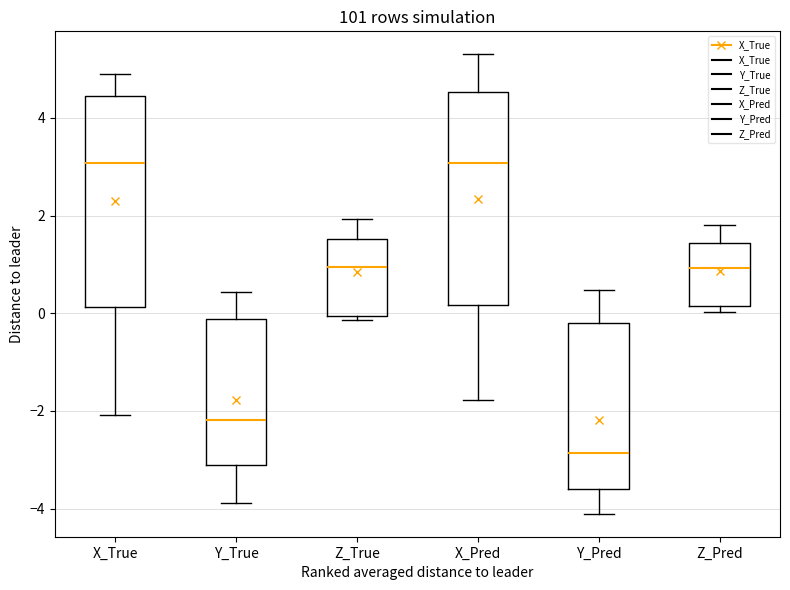

Reading left to right, read every box against the y-axis: the position of its median line, the range the box covers, and the ends of its whiskers. The values are not printed on the chart, so give them approximately, as read against the axis.

X_True: median 3.0, box 0.2 to 4.4, whiskers -2.0 to 5.0
Y_True: median -2.2, box -3.2 to -0.2, whiskers -3.8 to 0.4
Z_True: median 1.0, box 0.0 to 1.6, whiskers -0.2 to 2.0
X_Pred: median 3.0, box 0.2 to 4.6, whiskers -1.8 to 5.4
Y_Pred: median -2.8, box -3.6 to -0.2, whiskers -4.2 to 0.4
Z_Pred: median 1.0, box 0.2 to 1.4, whiskers 0.0 to 1.8